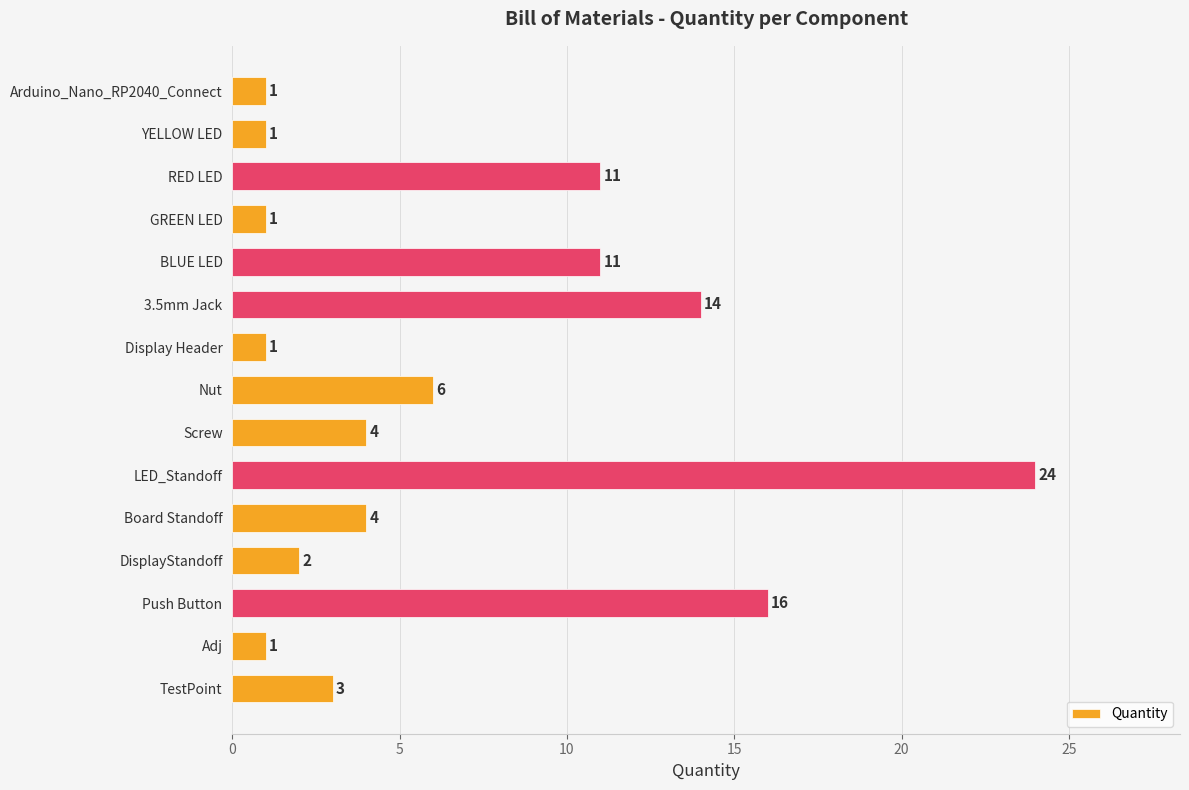

What is the ratio of the value at Nut to the value at Screw?

1.5